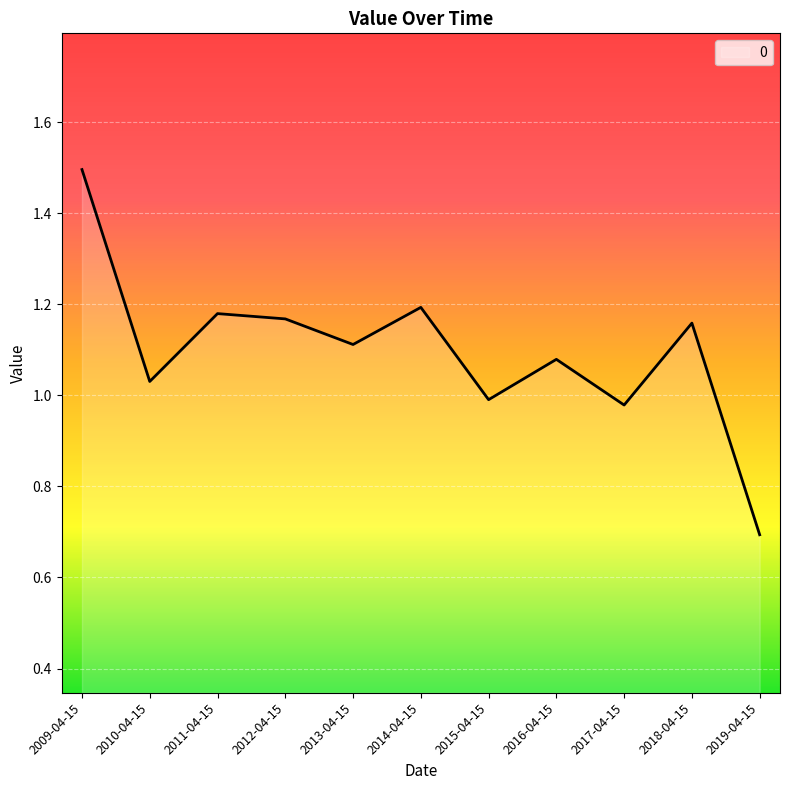

Is it true that the value at 2016-04-15 is 0.8?

False